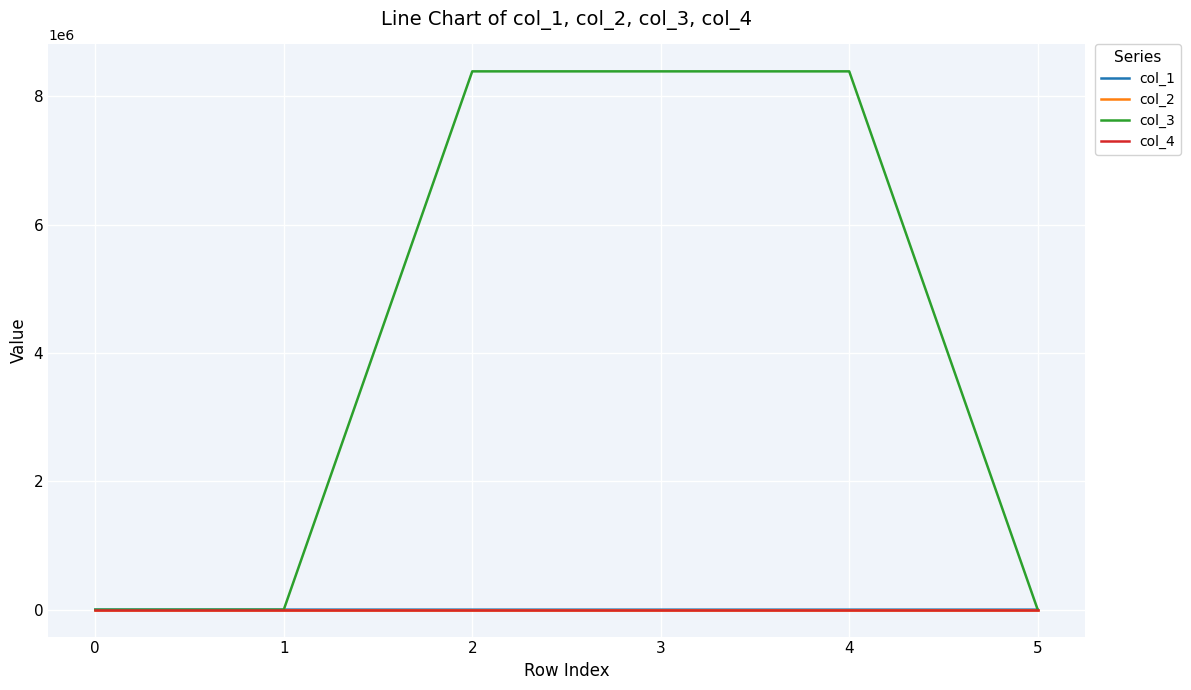

The value of col_4 at 5 is 0.0. True or false?

True